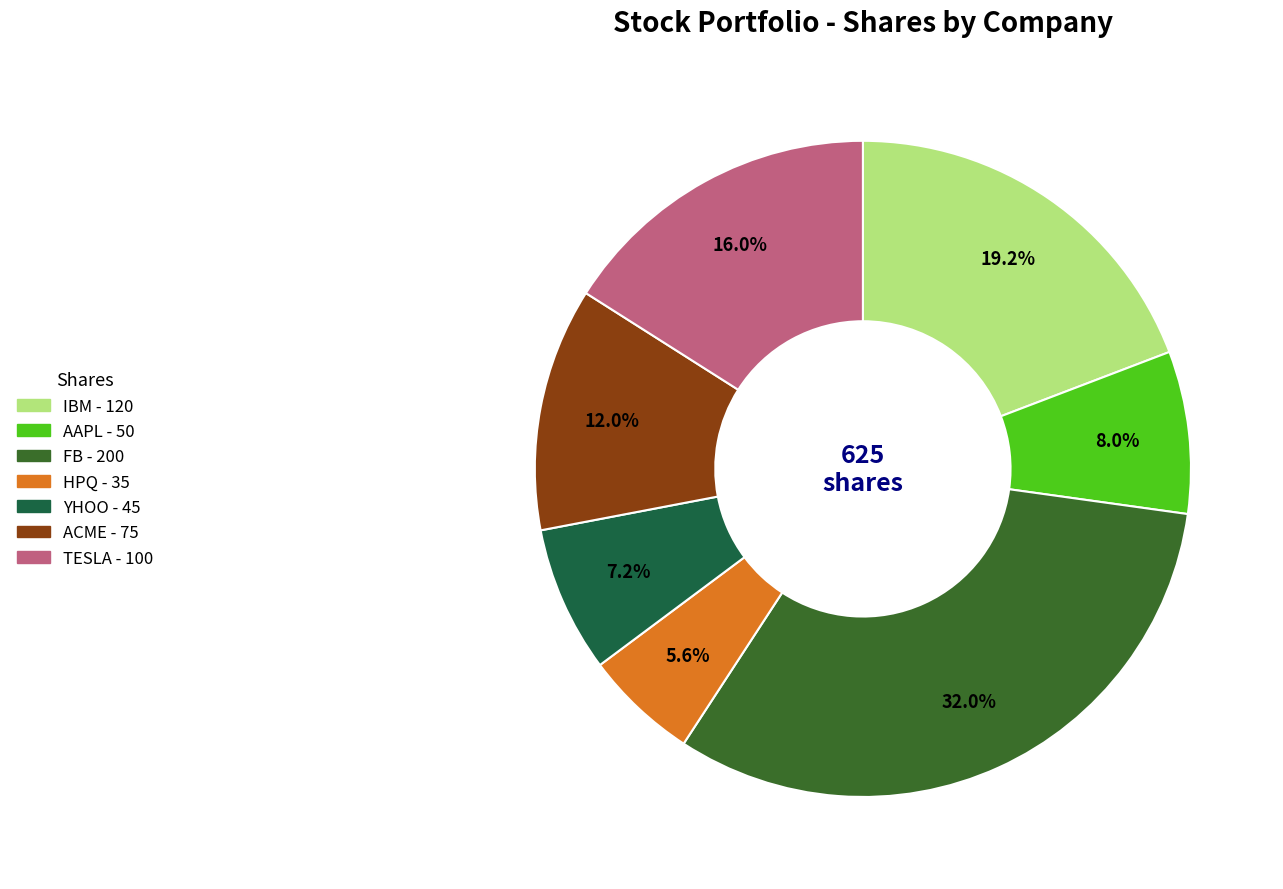

To the nearest percent, what percentage of the pie is FB?

32%